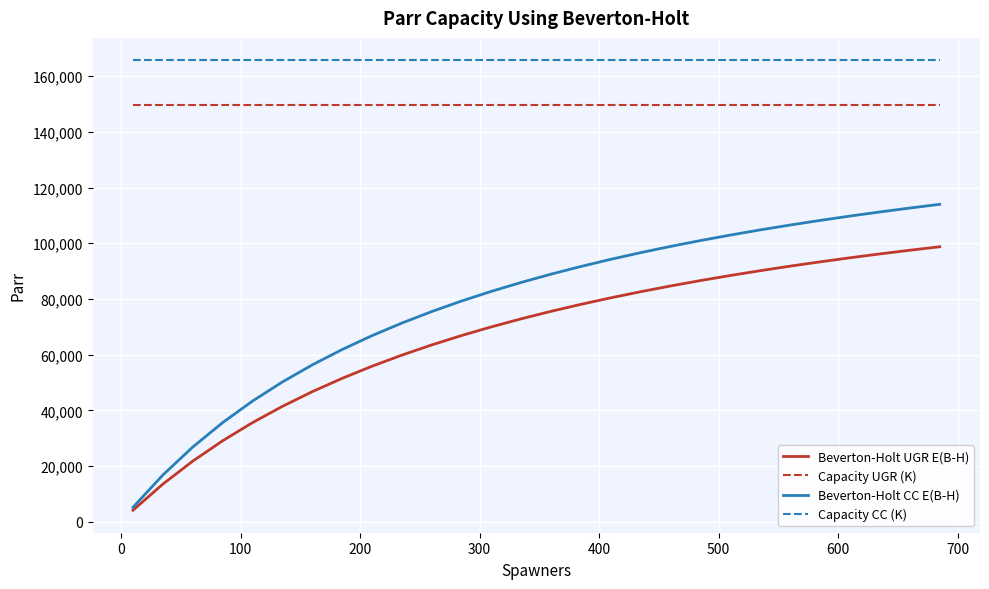

True or false: Capacity UGR (K) and Capacity CC (K) intersect in this chart.

False